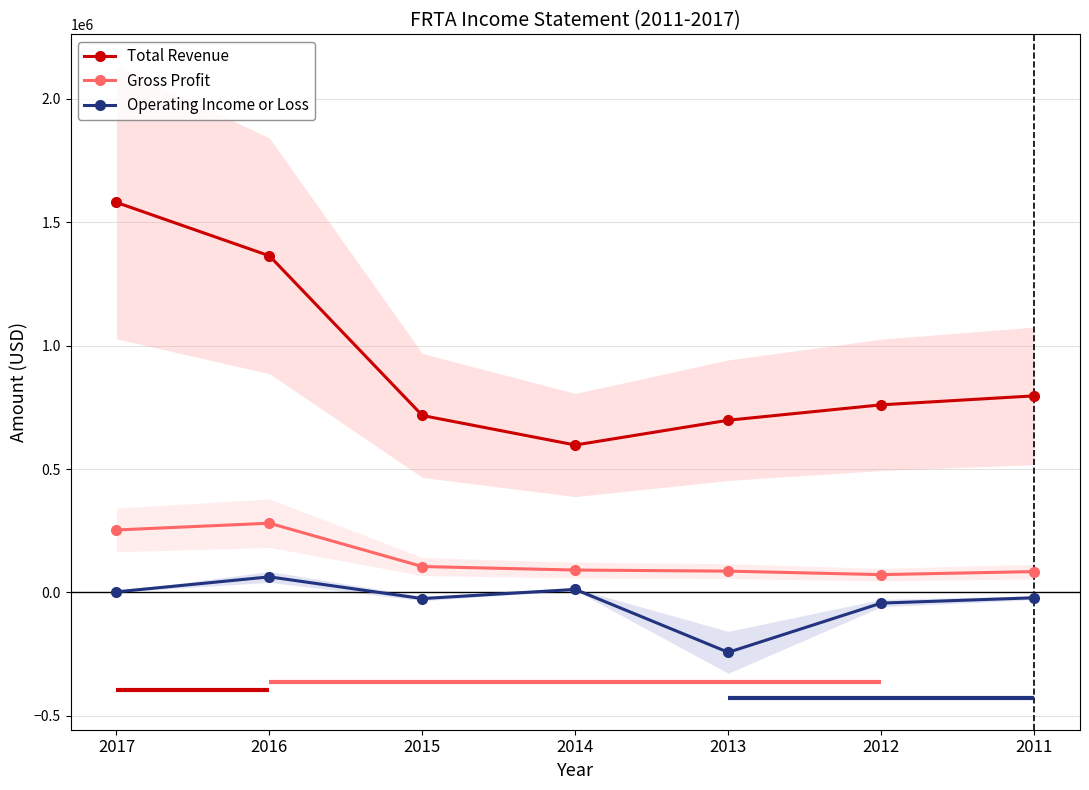

What are all the series names shown in the legend?

Total Revenue, Gross Profit, Operating Income or Loss